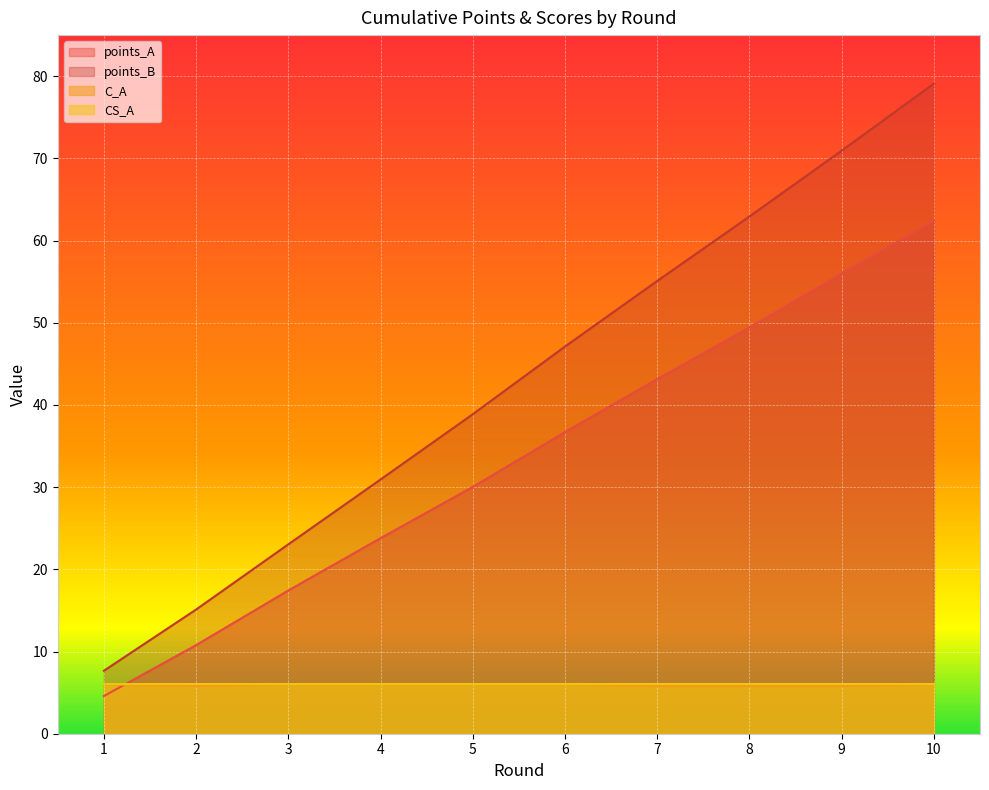

At which label does C_A reach its peak?

1